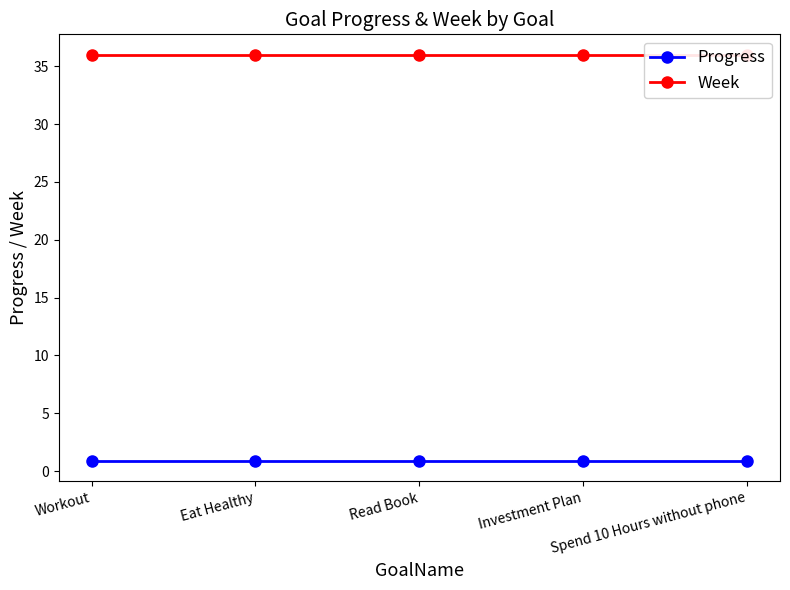

True or false: Week and Progress intersect in this chart.

False